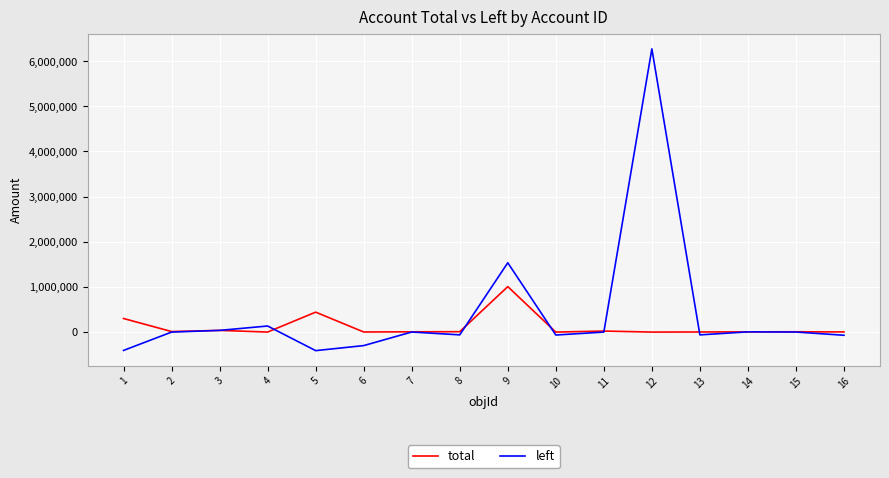

Where is left nearest to the value 2931088?

9